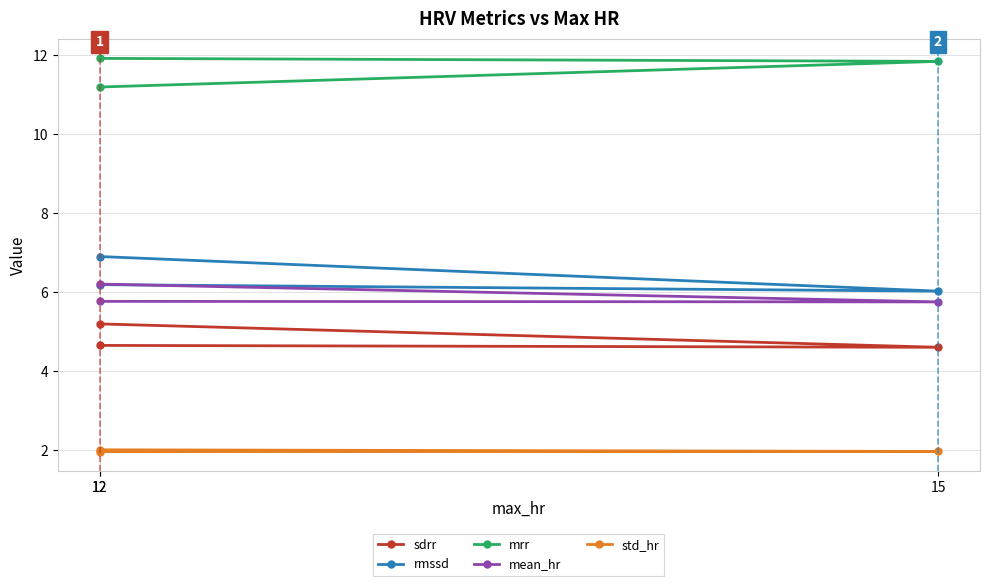

What is the label of the 1st point from the left?

12